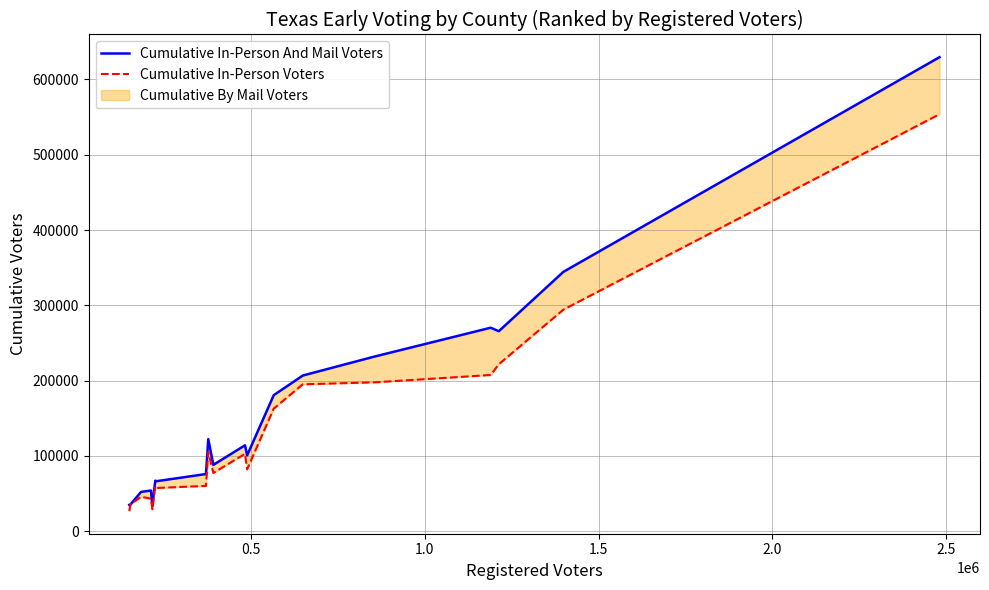

Rank the series by their average value, from lowest to highest.

Cumulative In-Person Voters, Cumulative In-Person And Mail Voters